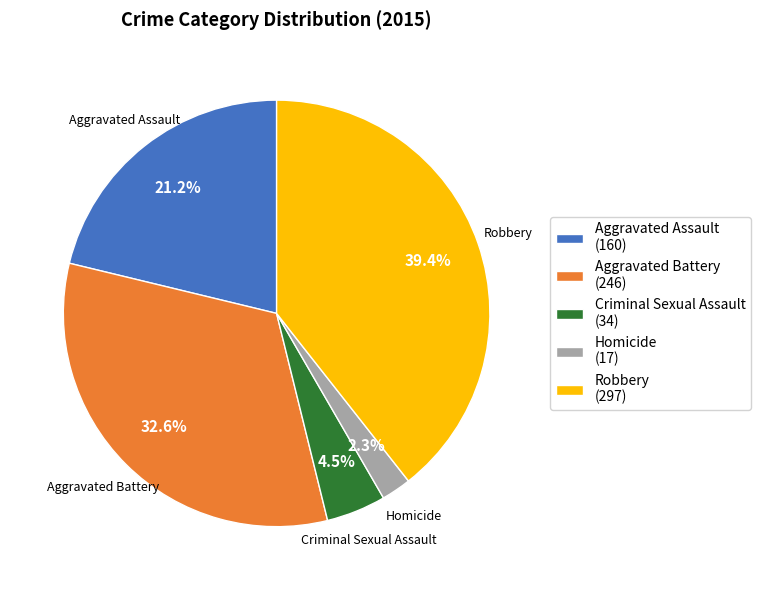

Rank the categories by value from lowest to highest.

Homicide, Criminal Sexual Assault, Aggravated Assault, Aggravated Battery, Robbery